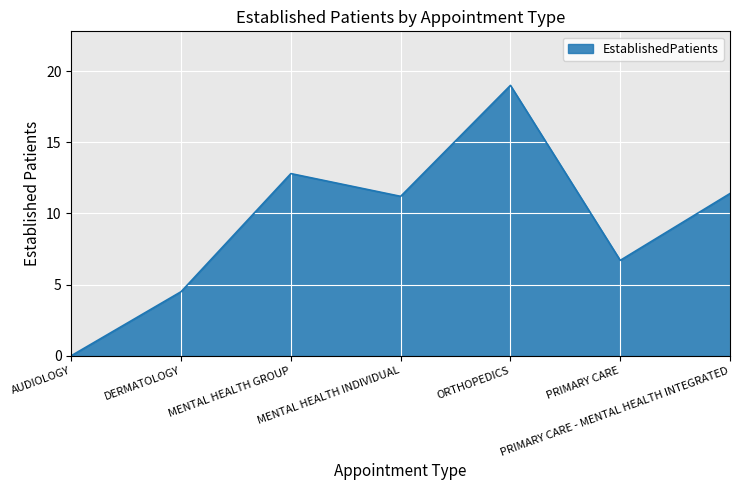

Between PRIMARY CARE - MENTAL HEALTH INTEGRATED and AUDIOLOGY, which is larger?

PRIMARY CARE - MENTAL HEALTH INTEGRATED